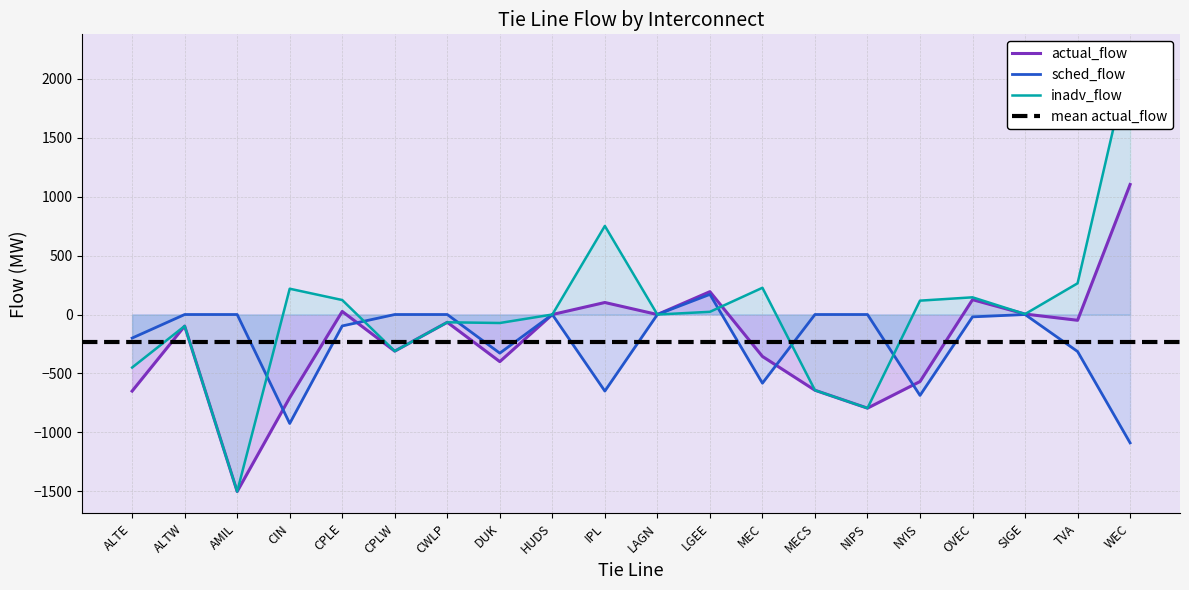

How many times do sched_flow and actual_flow cross each other?

4